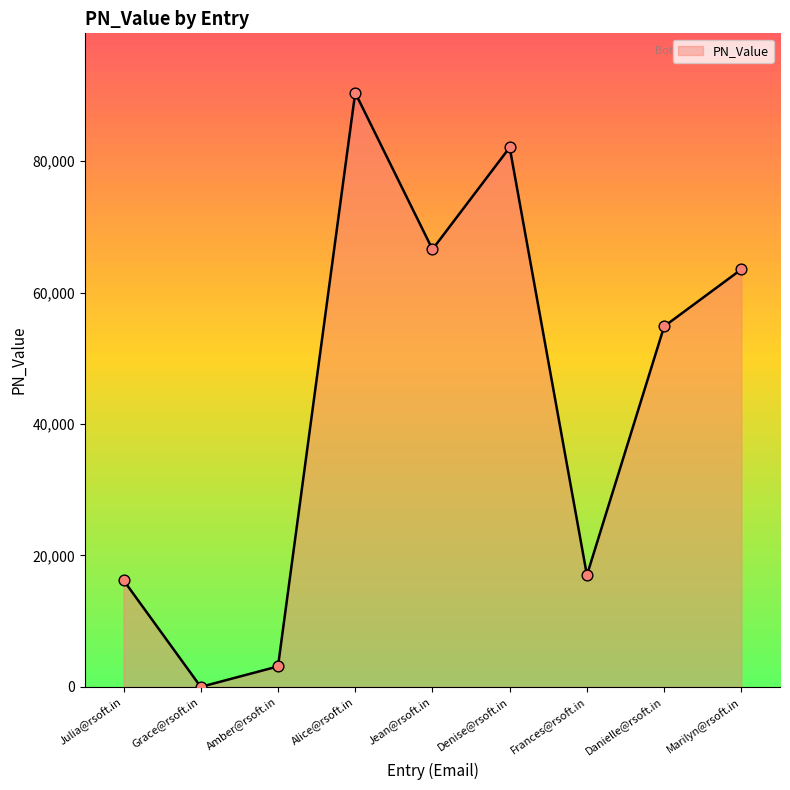

Which has a higher value, Amber@rsoft.in or Frances@rsoft.in?

Frances@rsoft.in